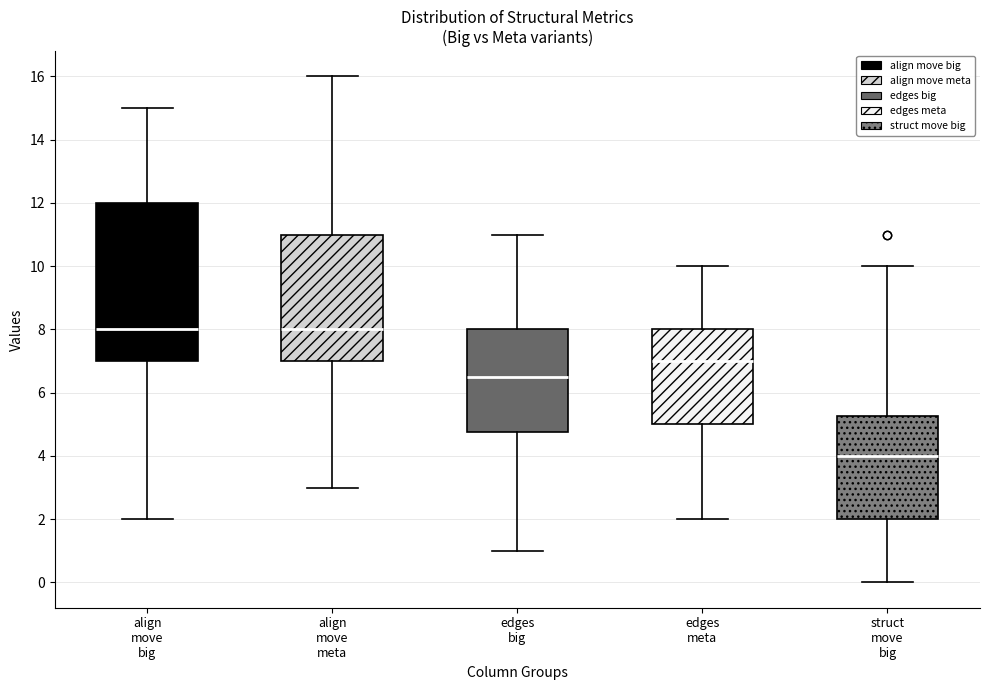

Which box is the tallest, from its lower edge to its upper edge?

align move big